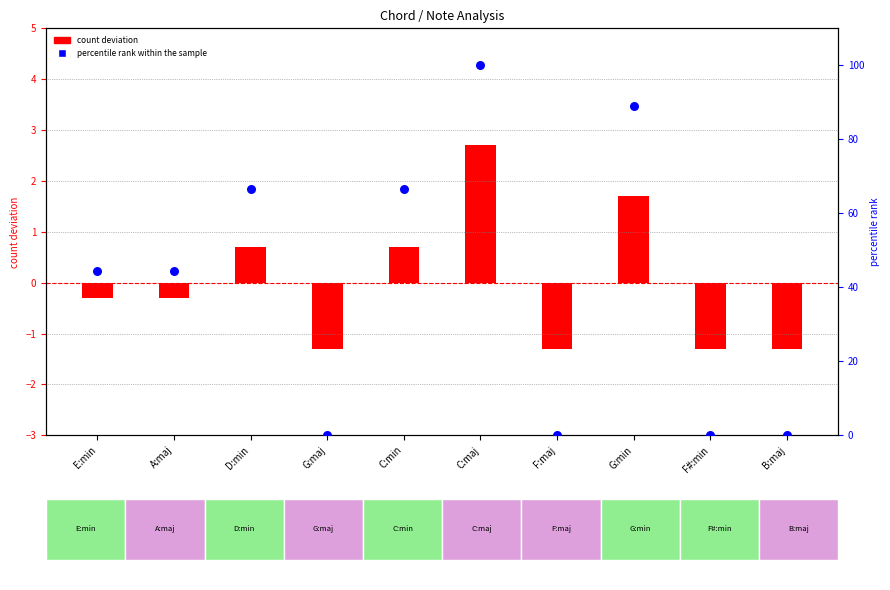

At which category is the sum across all series the highest?

C:maj